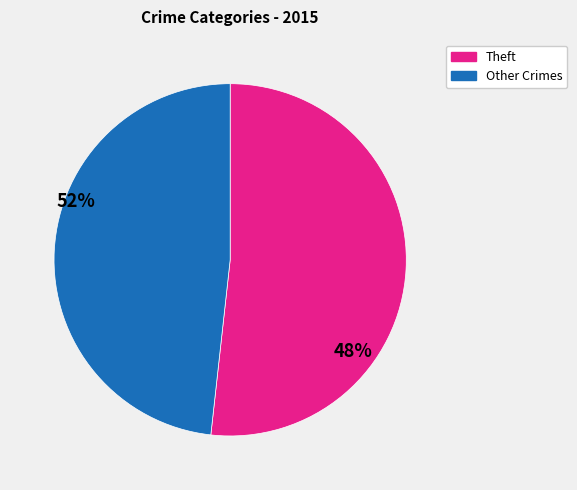

Does Theft account for over 50% of the chart?

Yes